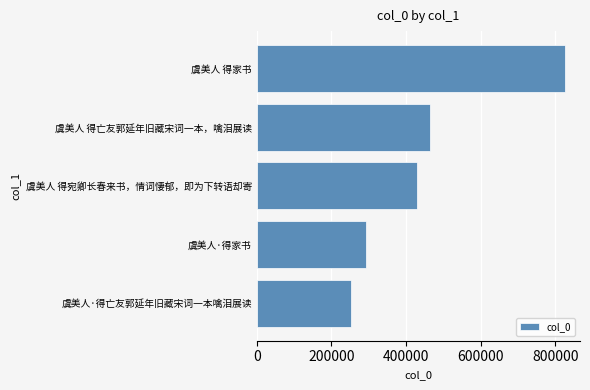

What is the smallest value displayed?

251451